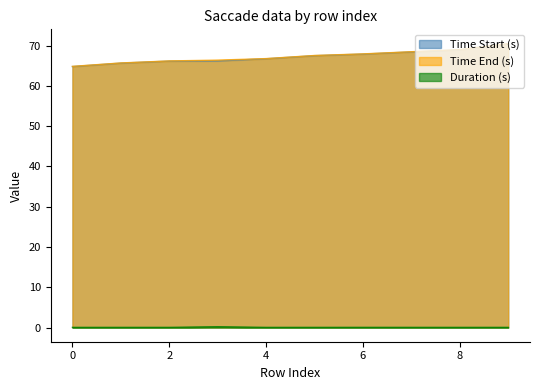

List the labels in order of Duration (s) value, largest first.

3, 6, 9, 7, 5, 0, 2, 8, 1, 4